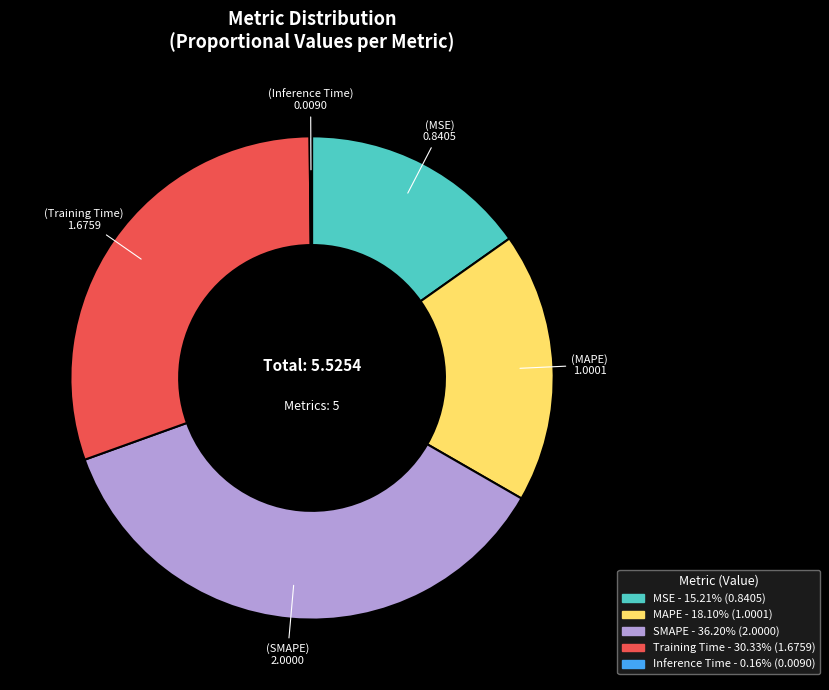

Combined, do SMAPE and MSE account for over 50%?

Yes